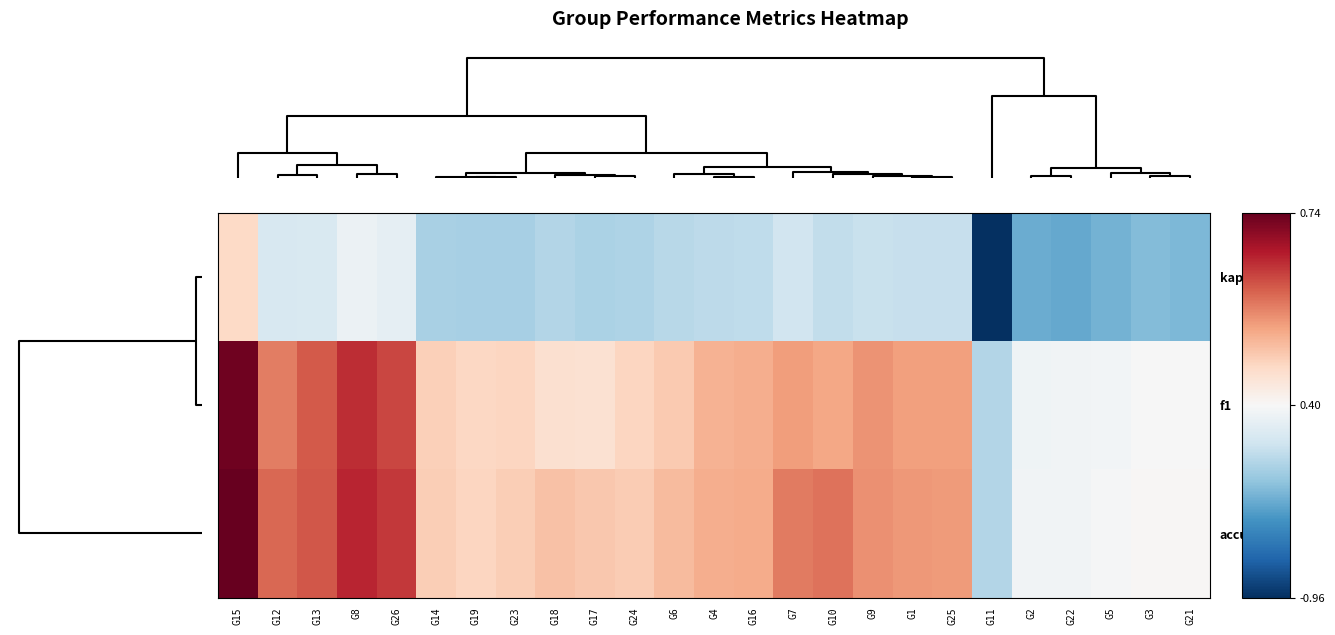

At which category does the chart reach its peak across all series?

G15